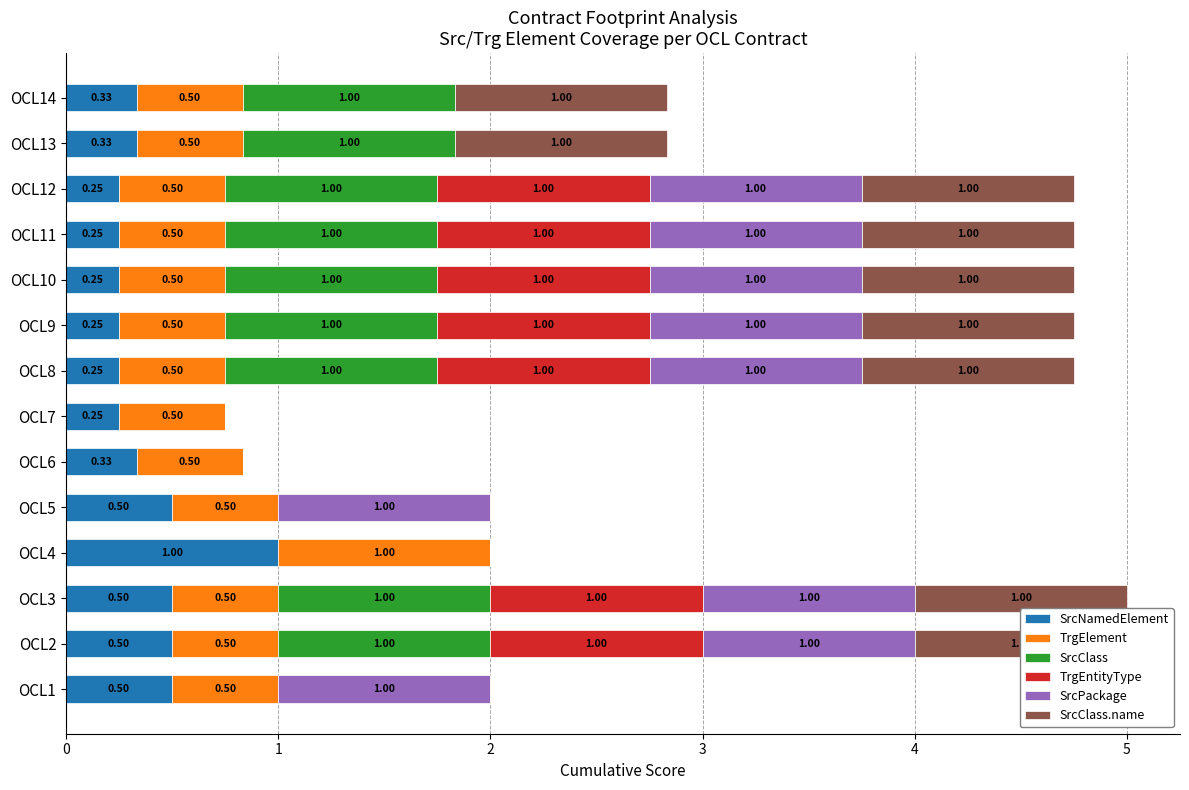

What is the highest value of the TrgEntityType series?

1.0